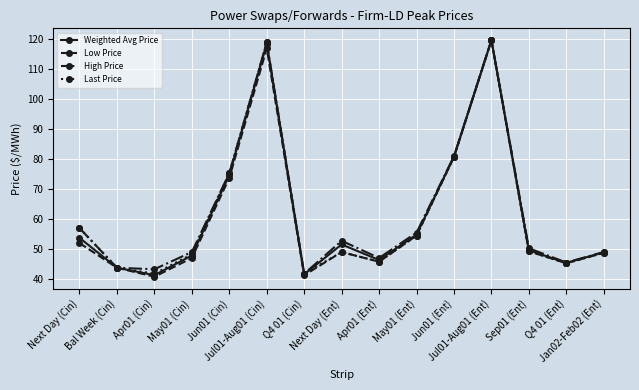

Does the chart display data point markers on the line(s)?

Yes